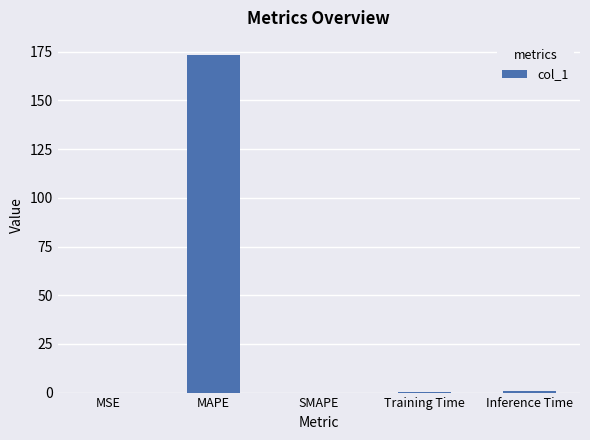

What is the sum of all values?

174.6